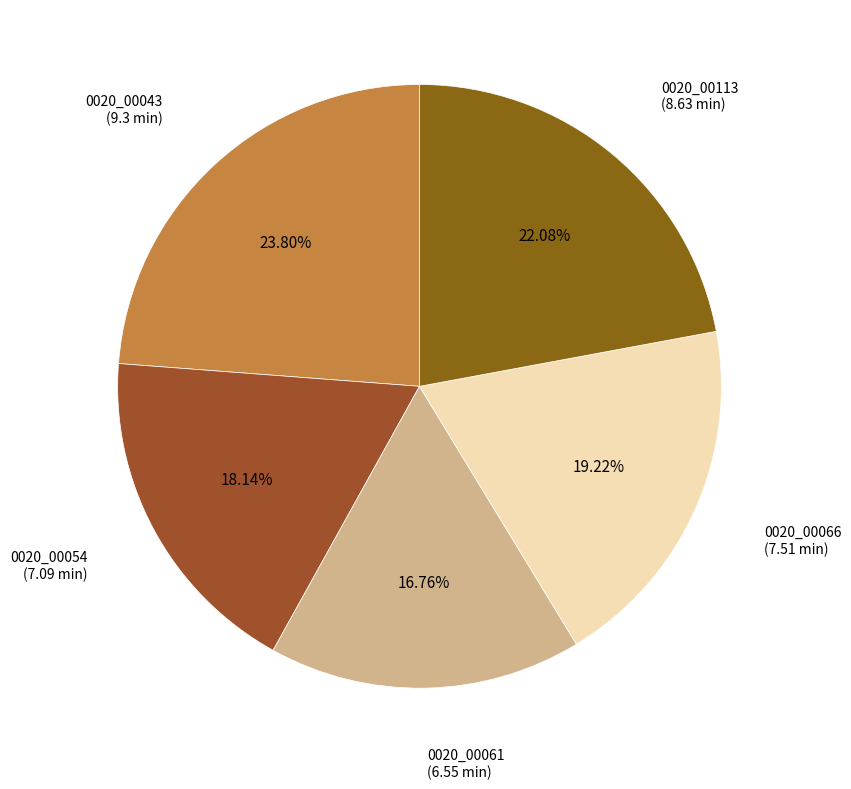

How many slices are in this pie chart?

5